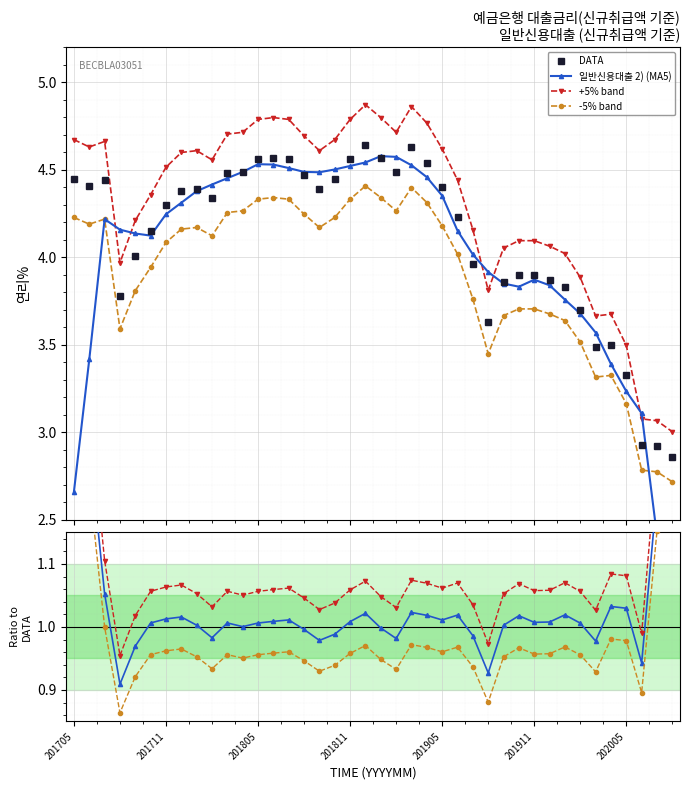

Which label corresponds to the smallest value in the chart?

202008